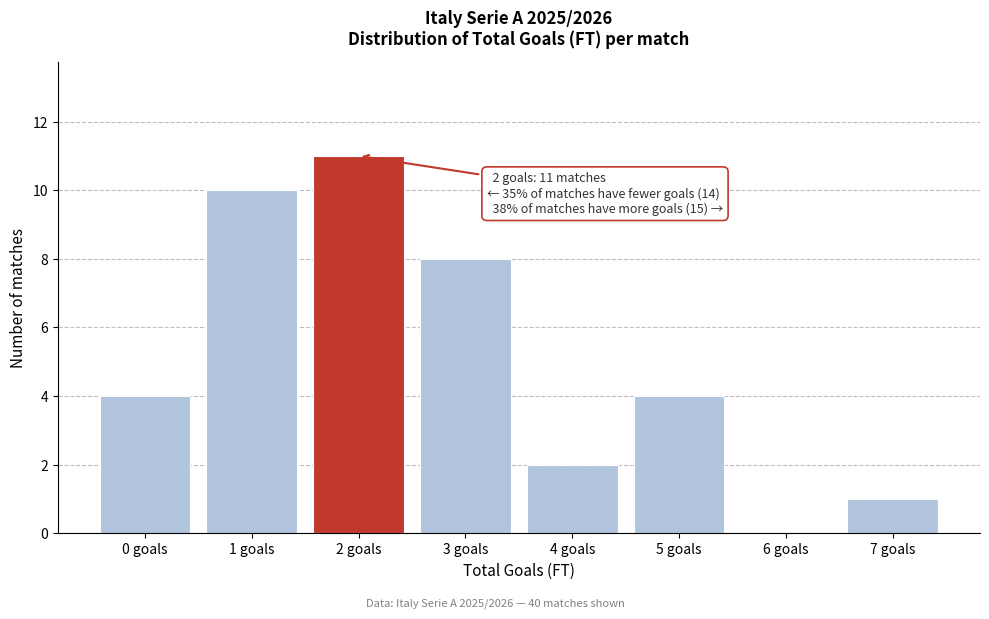

Reading right to left, transcribe all the data shown in this chart.

7 goals=1	6 goals=0	5 goals=4	4 goals=2	3 goals=8	2 goals=11	1 goals=10	0 goals=4